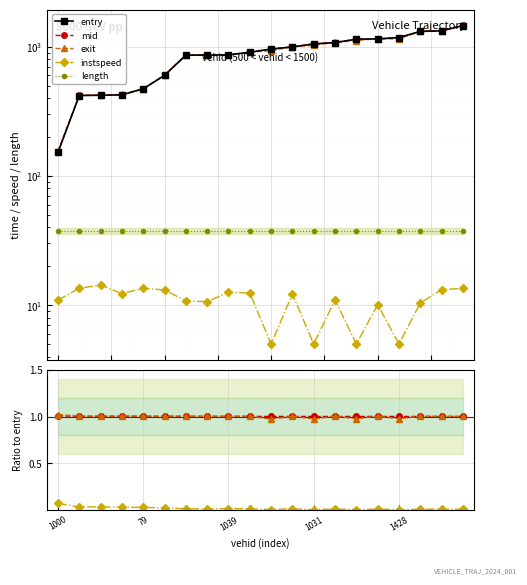

What position from the right is 14?

6